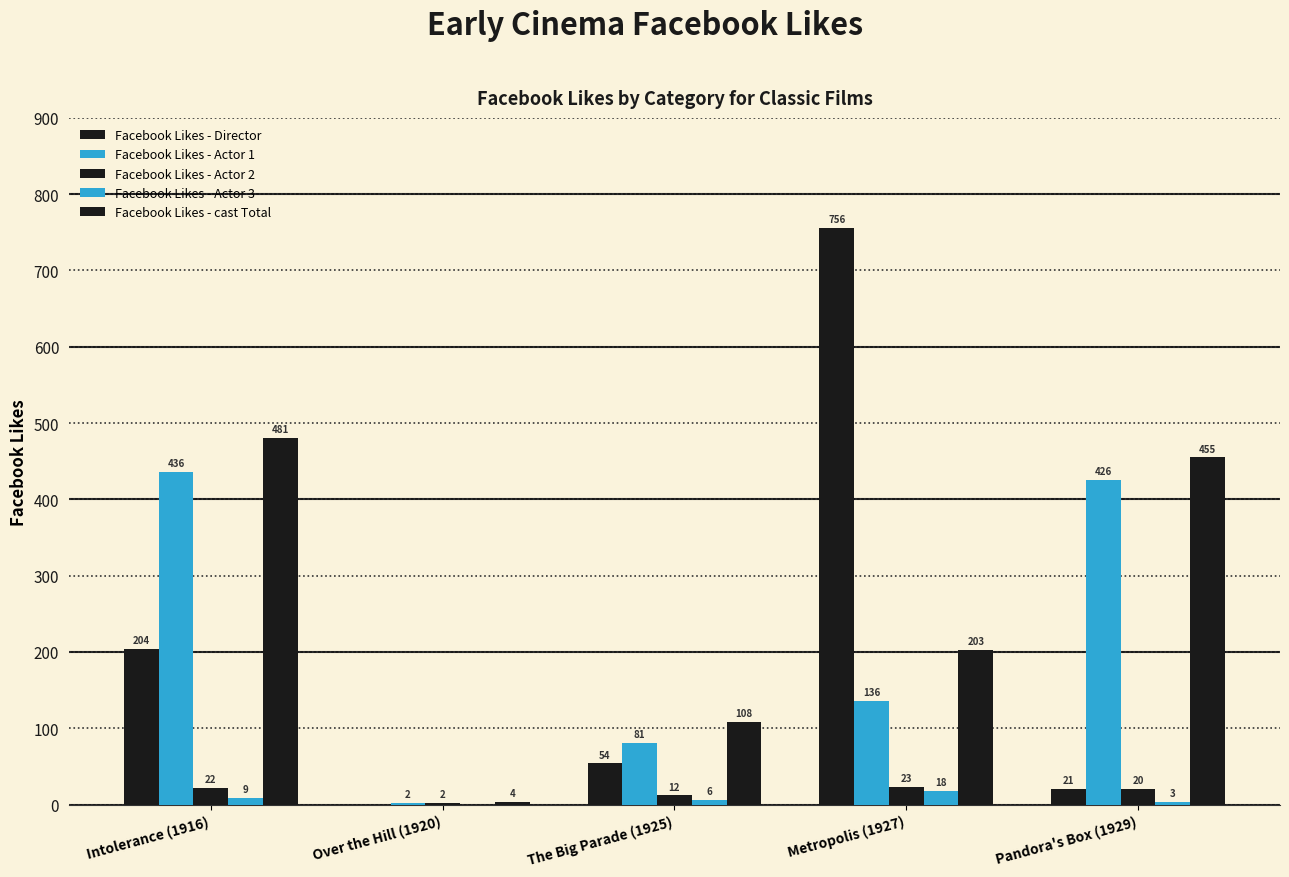

Rank the categories by Facebook Likes - Director value from lowest to highest.

Over the Hill (1920), Pandora's Box (1929), The Big Parade (1925), Intolerance (1916), Metropolis (1927)